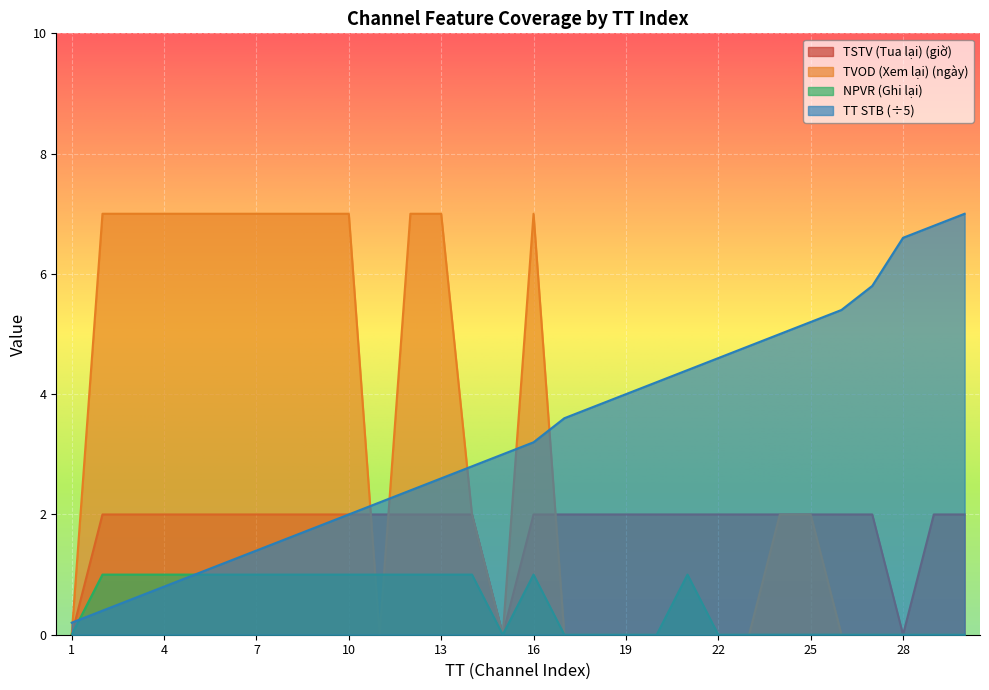

Reading left to right, extract all data points from this chart.

NPVR (Ghi lại): 1=0.0	2=1.0	3=1.0	4=1.0	5=1.0	6=1.0	7=1.0	8=1.0	9=1.0	10=1.0	11=1.0	12=1.0	13=1.0	14=1.0	15=0.0	16=1.0	17=0.0	18=0.0	19=0.0	20=0.0	21=1.0	22=0.0	23=0.0	24=0.0	25=0.0	26=0.0	27=0.0	28=0.0	29=0.0	30=0.0
TSTV (Tua lại) (giờ): 1=0.0	2=2.0	3=2.0	4=2.0	5=2.0	6=2.0	7=2.0	8=2.0	9=2.0	10=2.0	11=2.0	12=2.0	13=2.0	14=2.0	15=0.0	16=2.0	17=2.0	18=2.0	19=2.0	20=2.0	21=2.0	22=2.0	23=2.0	24=2.0	25=2.0	26=2.0	27=2.0	28=0.0	29=2.0	30=2.0
TVOD (Xem lại) (ngày): 1=0.0	2=7.0	3=7.0	4=7.0	5=7.0	6=7.0	7=7.0	8=7.0	9=7.0	10=7.0	11=0.0	12=7.0	13=7.0	14=2.0	15=0.0	16=7.0	17=0.0	18=0.0	19=0.0	20=0.0	21=0.0	22=0.0	23=0.0	24=2.0	25=2.0	26=0.0	27=0.0	28=0.0	29=0.0	30=0.0
TT STB: 1=0.2	2=0.4	3=0.6	4=0.8	5=1.0	6=1.2	7=1.4	8=1.6	9=1.8	10=2.0	11=2.2	12=2.4	13=2.6	14=2.8	15=3.0	16=3.2	17=3.6	18=3.8	19=4.0	20=4.2	21=4.4	22=4.6	23=4.8	24=5.0	25=5.2	26=5.4	27=5.8	28=6.6	29=6.8	30=7.0